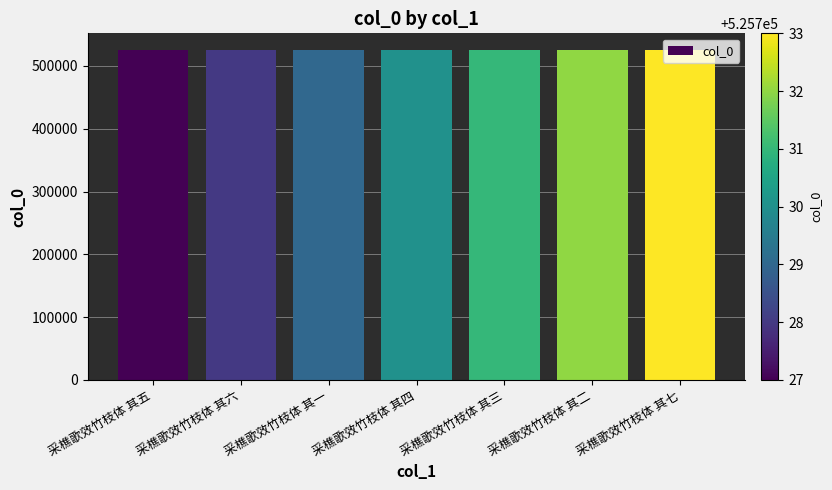

What is the smallest value displayed?

525727